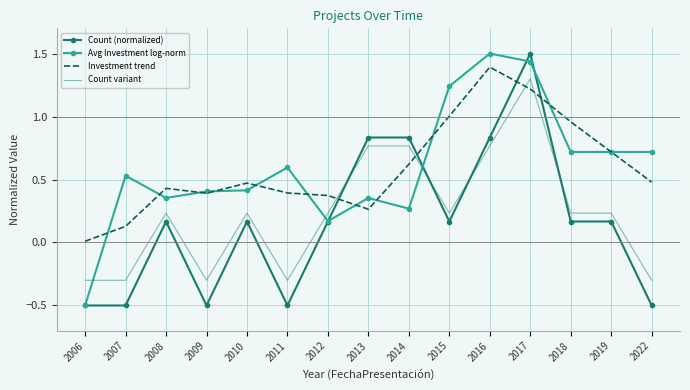

What is the greatest value displayed?

1.5